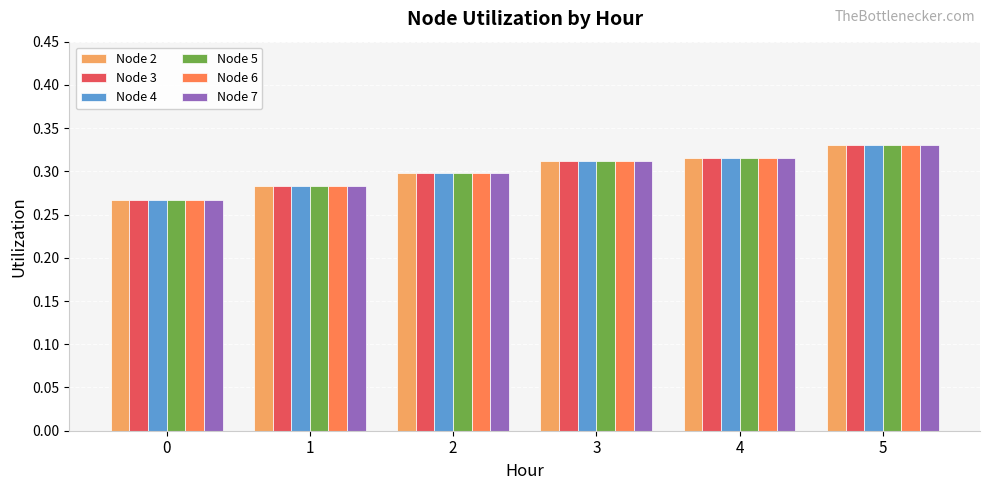

Is it true that Node 4 equals 0.3 at 2?

True